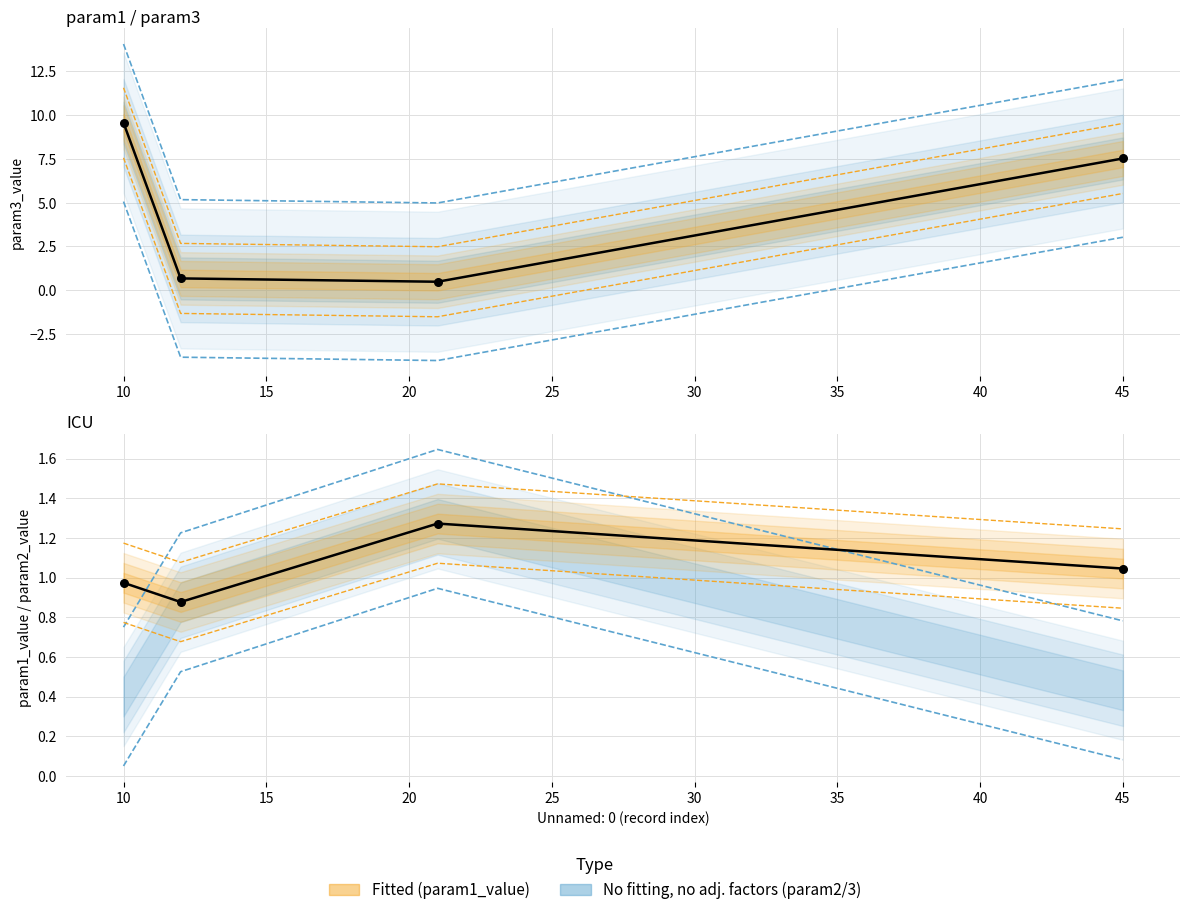

Which series has the widest spread of Y values?

param3_value